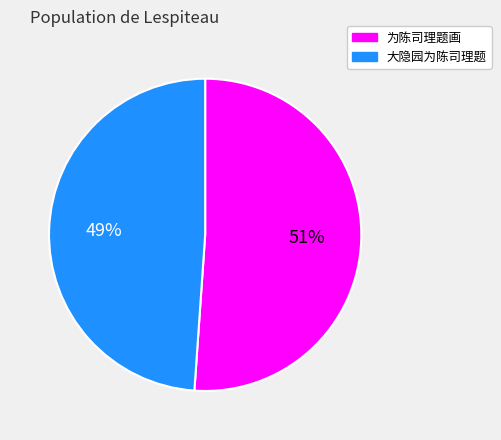

Is the sum of 为陈司理题画 and 大隐园为陈司理题 greater than half?

Yes